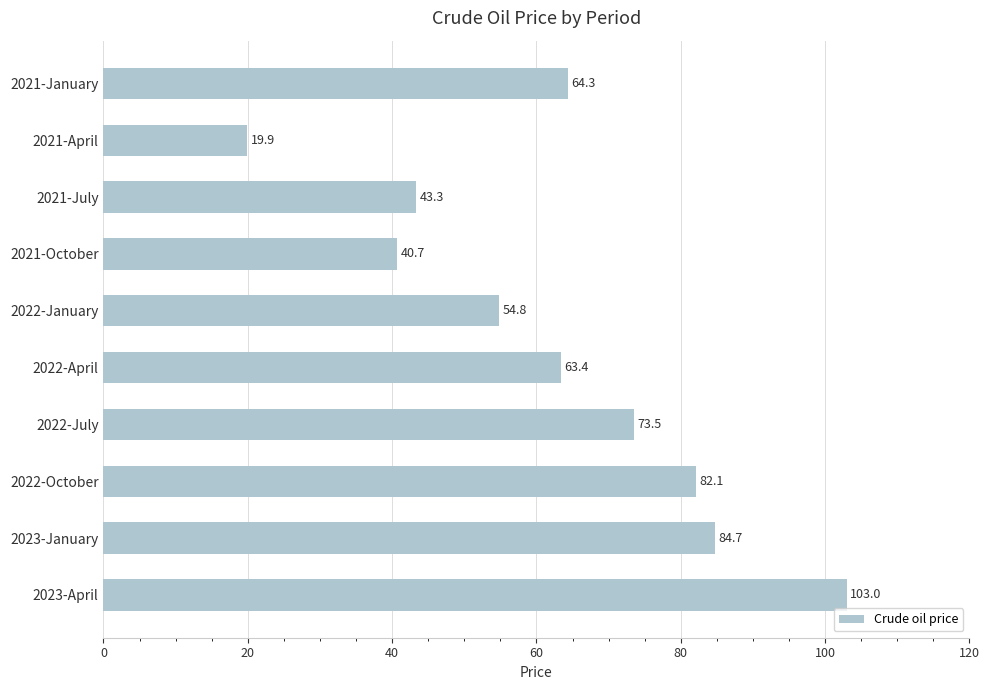

Approximately how many times larger is the value at 2023-April compared to 2022-April?

1.6